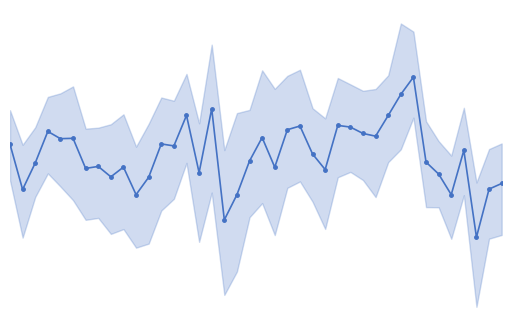

How many values are below 4?

20